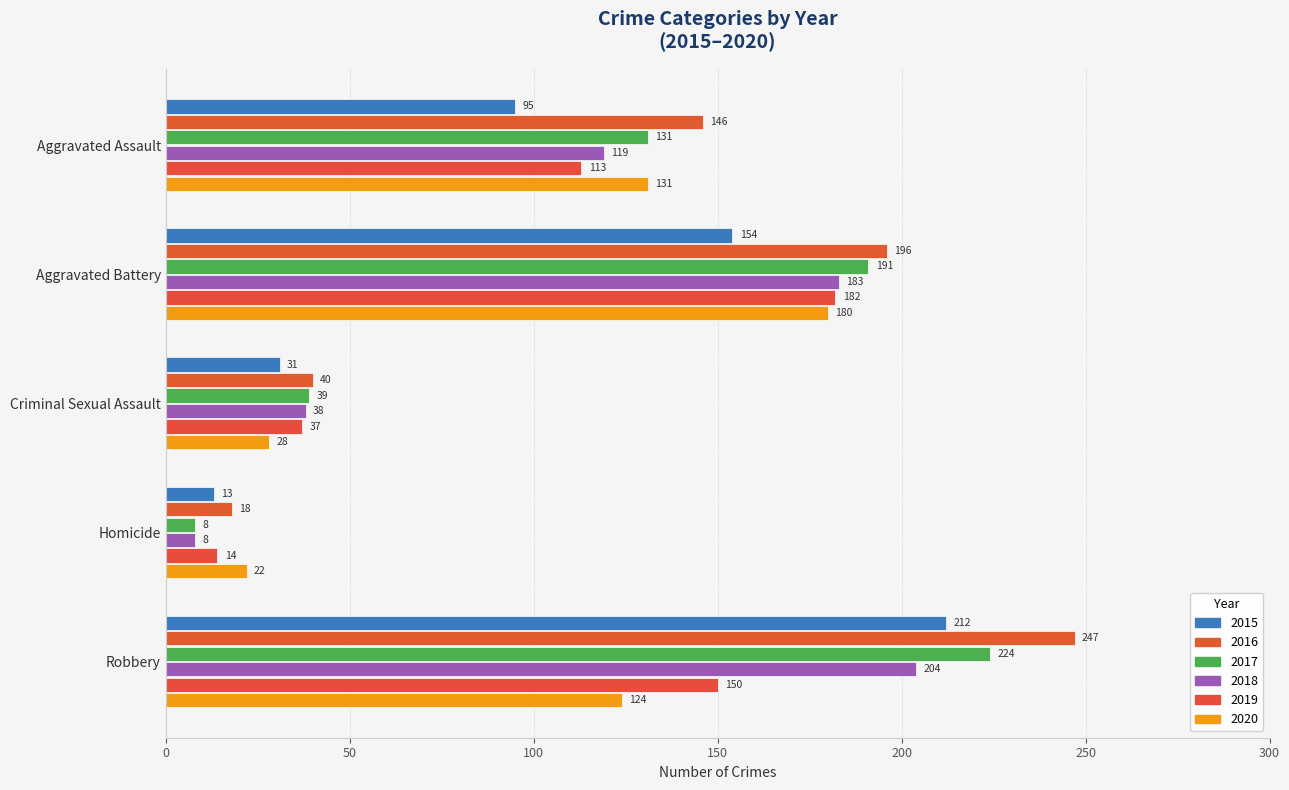

Is the value of 2016 at Aggravated Assault greater than the value of 2017 at Homicide?

Yes